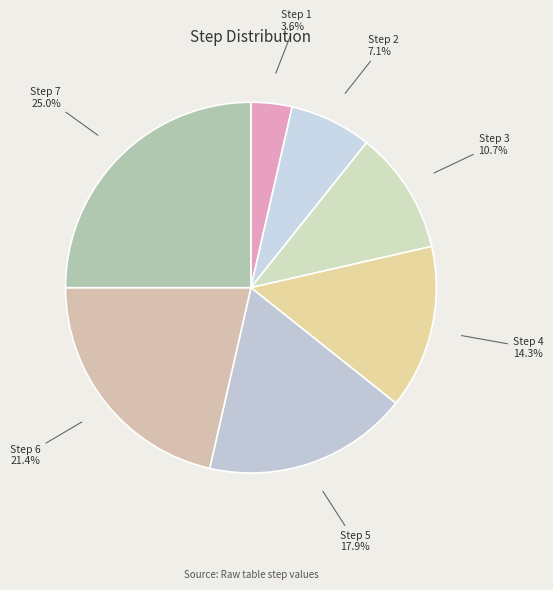

What is the smallest slice in the pie chart?

Step 1